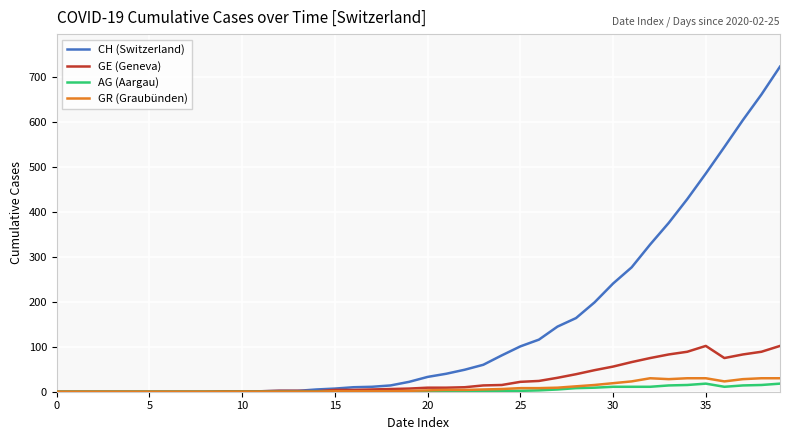

Which series has the widest spread of values?

CH (Switzerland)